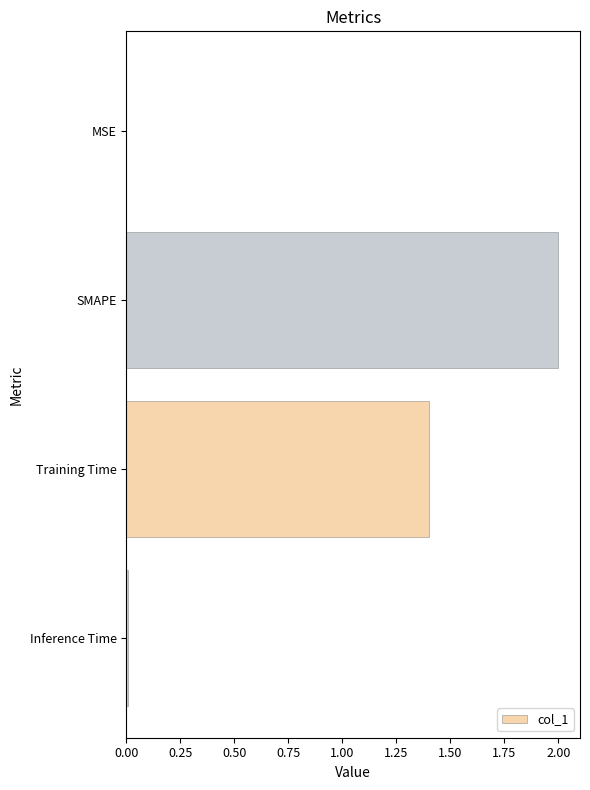

Count the number of data series in this chart.

1